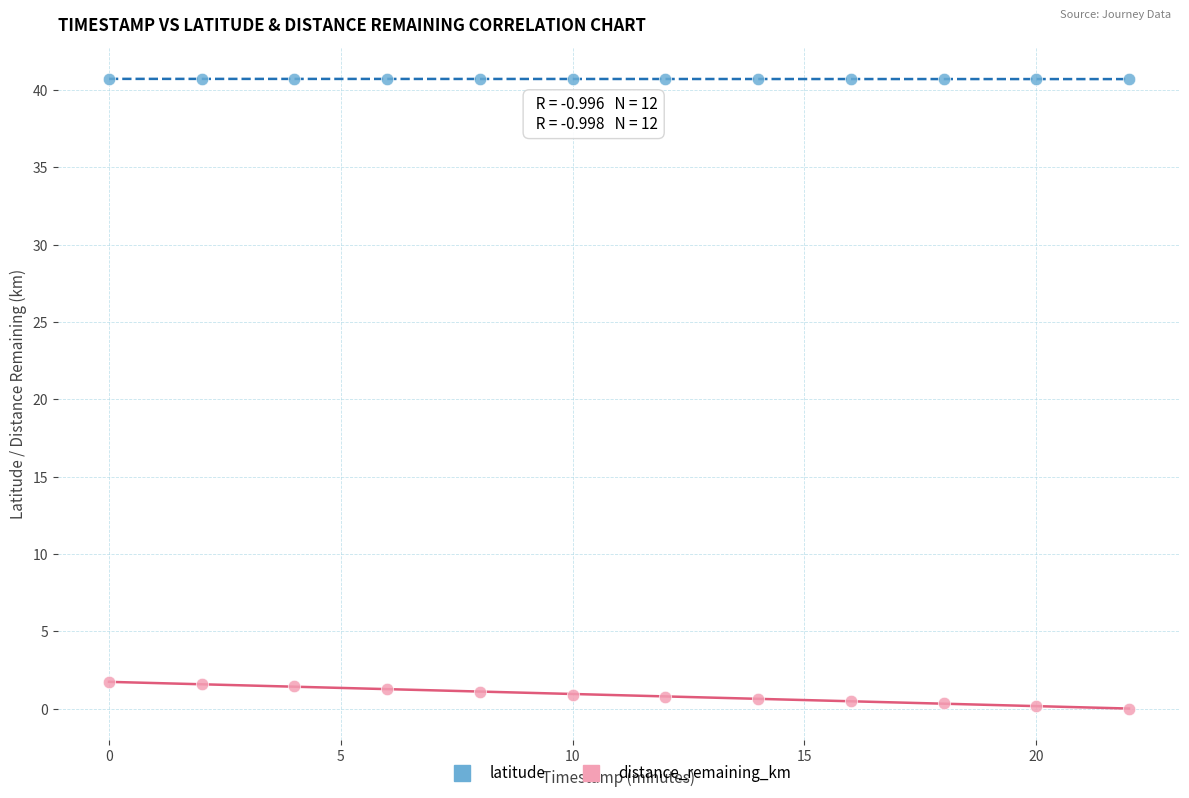

Across all data points, what is the range of X values (max minus min)?

22.0